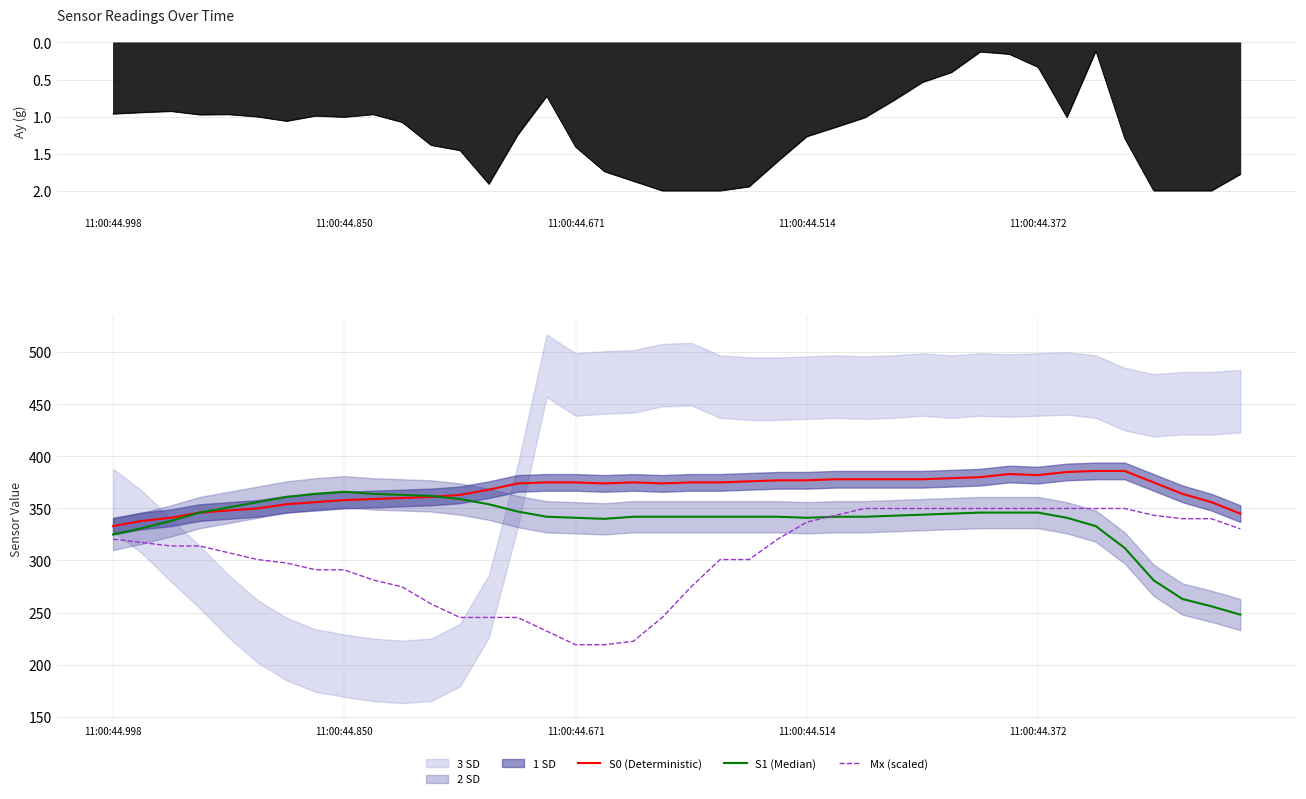

True or false: Mx (scaled) and S0 (Deterministic) cross at least once.

False